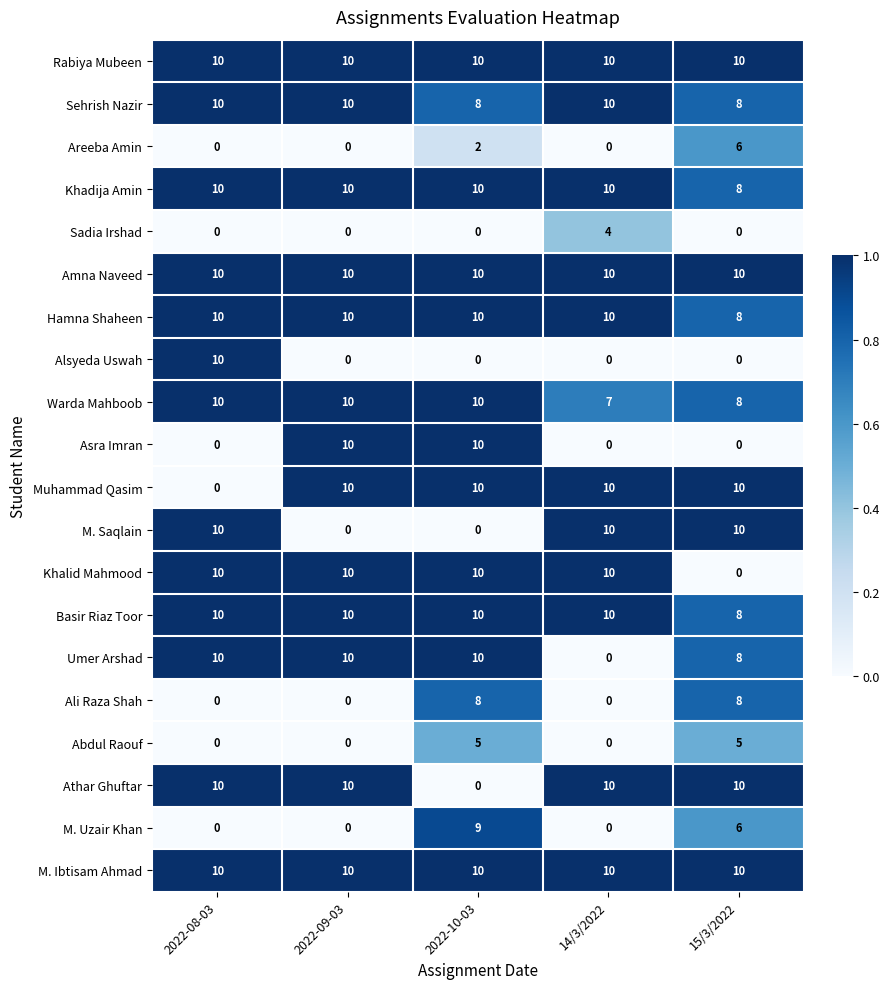

Count the number of data series in this chart.

20